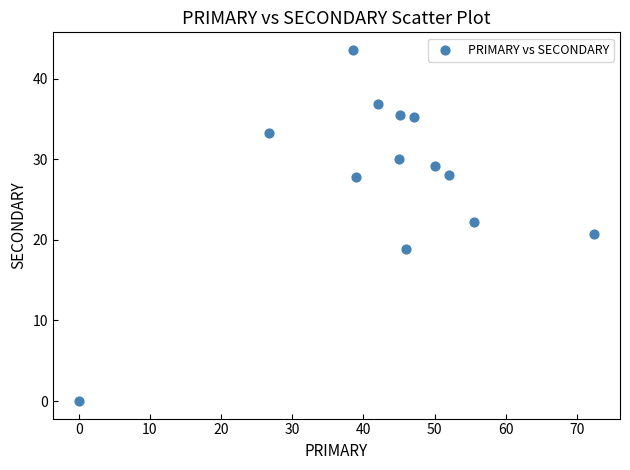

What is the range of Y values (max minus min)?

43.6